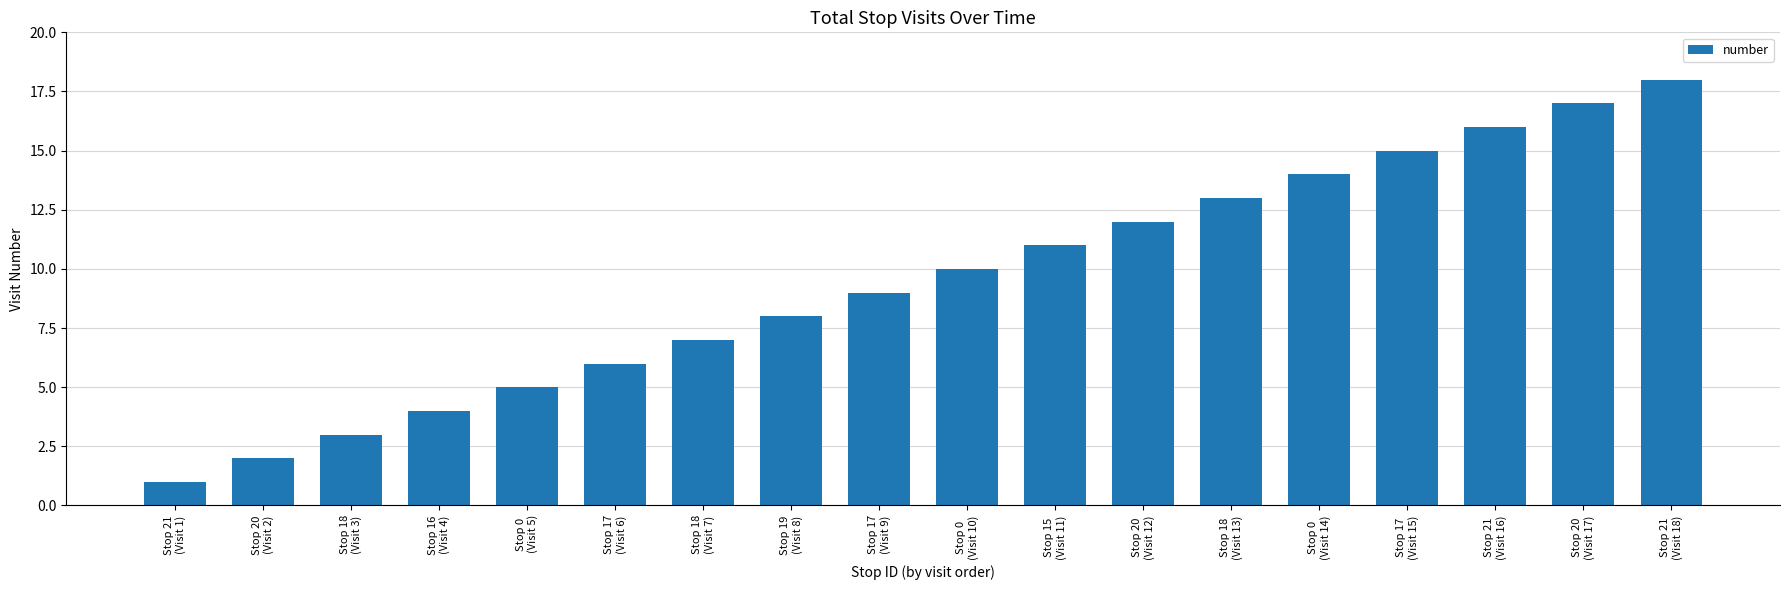

Which category has the lowest value across all series?

Stop 21
(Visit 1)